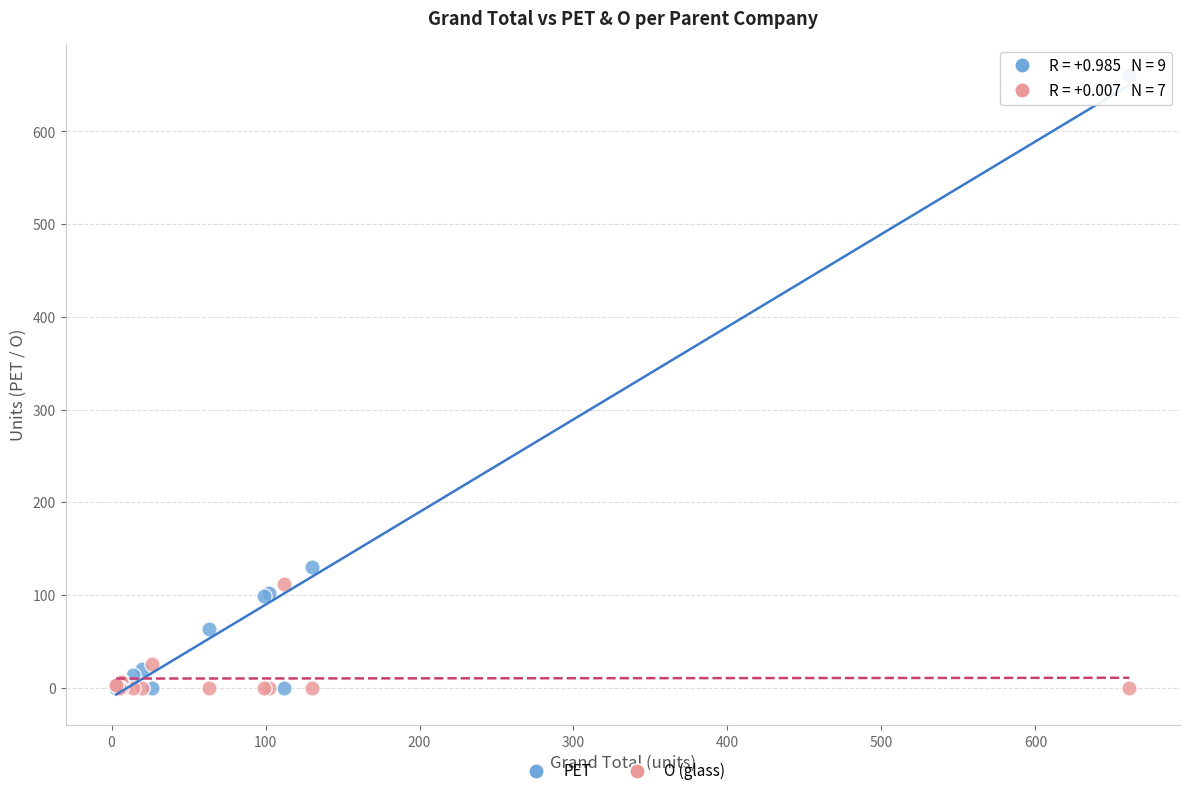

Across all series, what Y value is closest to 330?

130